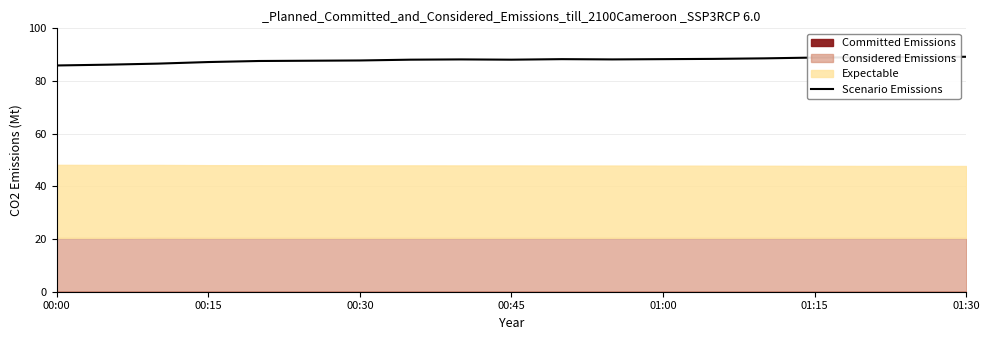

Is it true that Scenario Emissions equals 38.6 at 01:15?

False